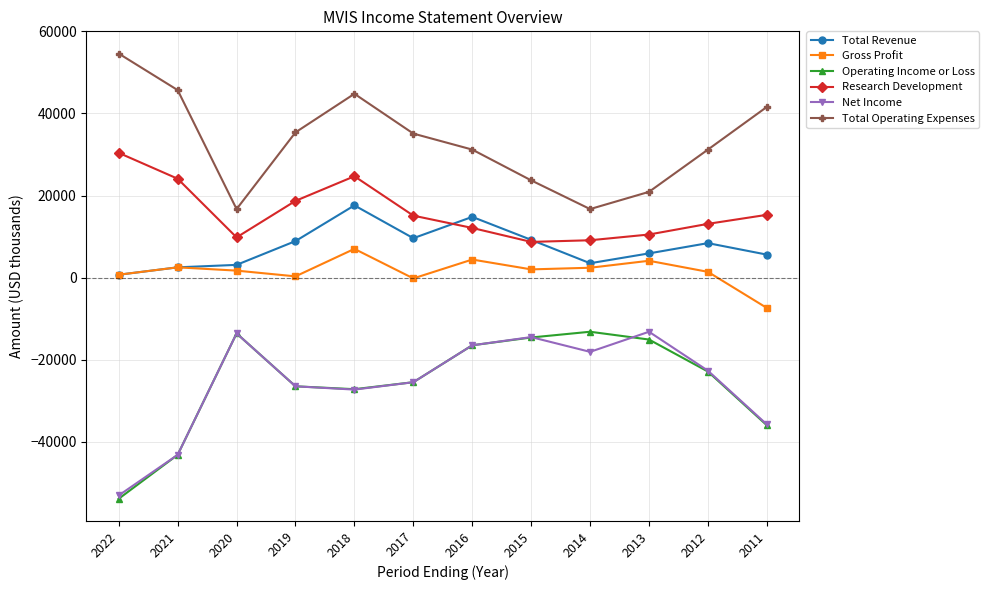

Is the value of Operating Income or Loss at 2012 greater than the value of Gross Profit at 2018?

No